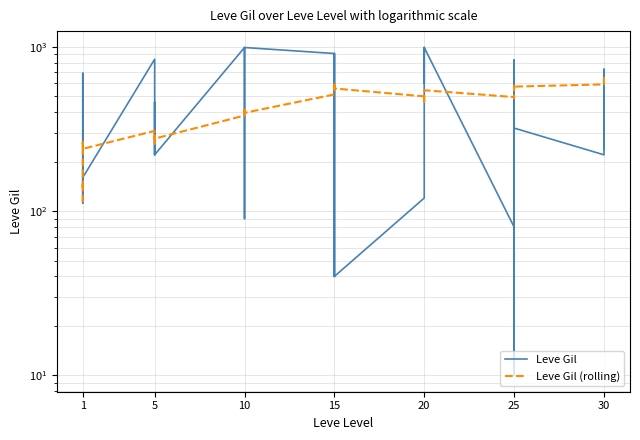

Does the chart display data point markers on the line(s)?

No